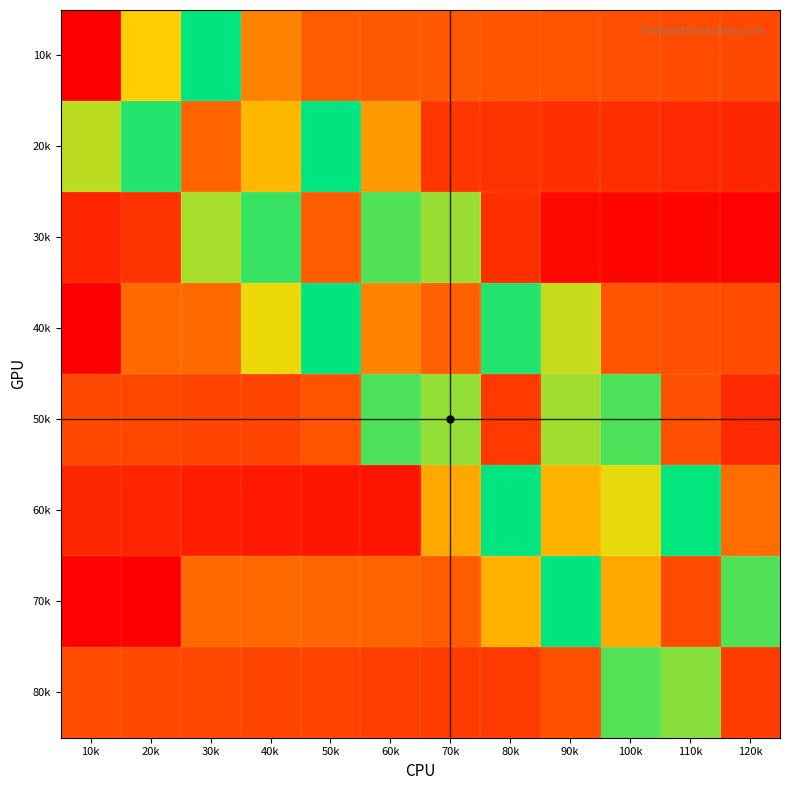

Which has a higher value, 60k or 30k?

60k